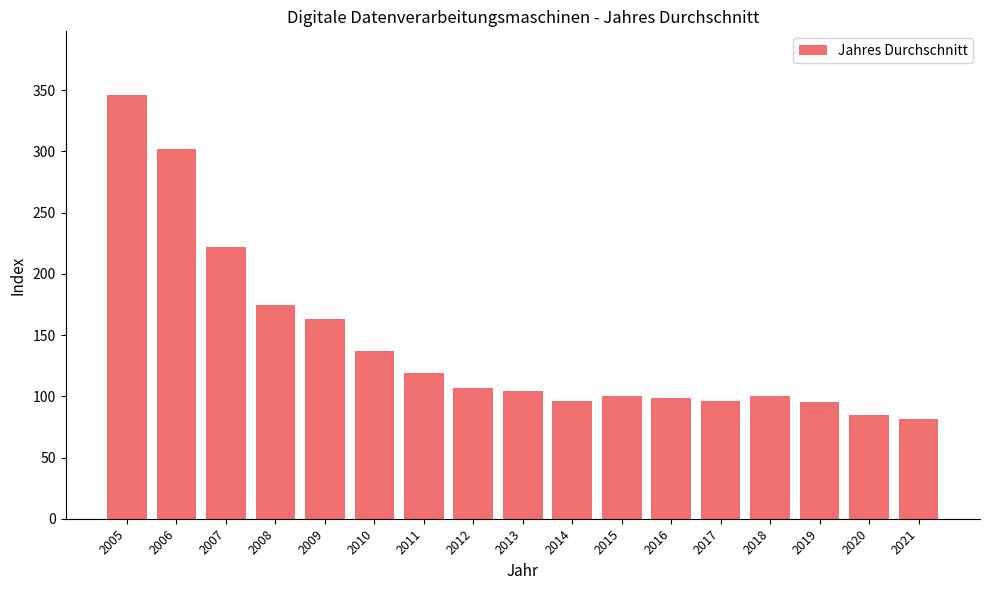

Which label corresponds to the largest value in the chart?

2005